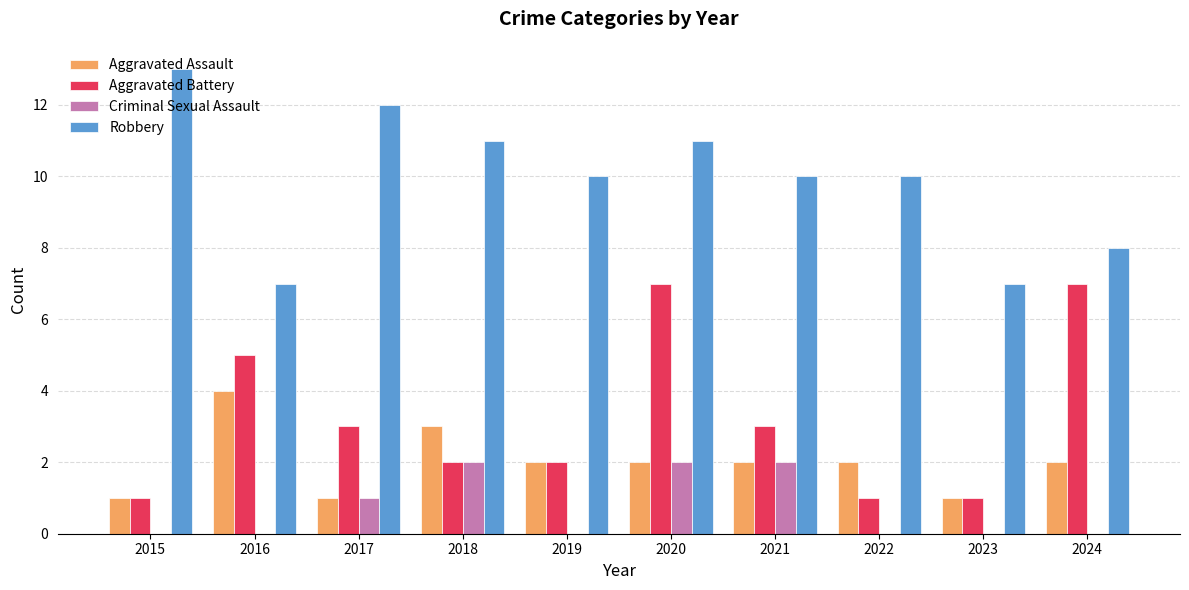

Count the number of data series in this chart.

4